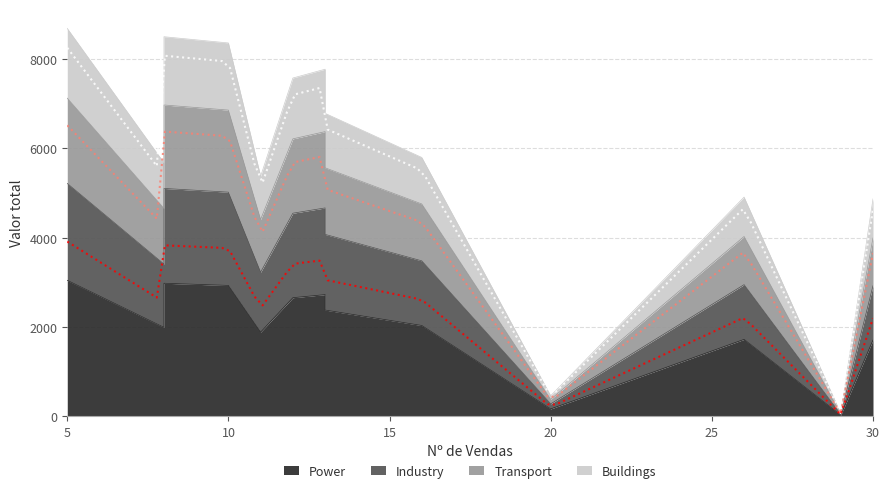

What is the sum of all values?

74856.2